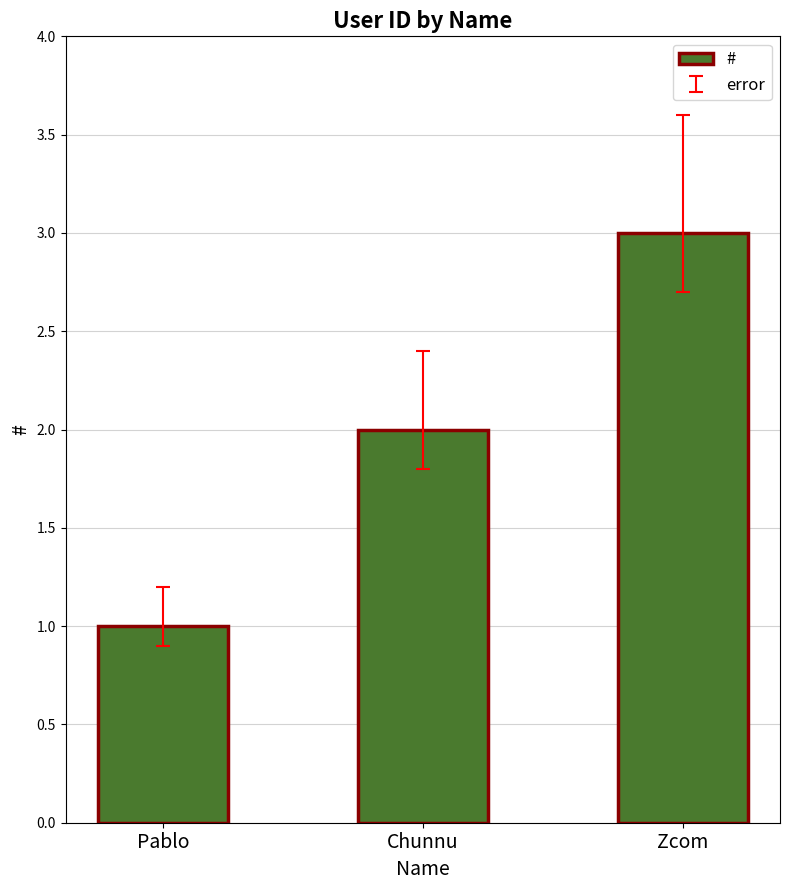

Reading left to right, transcribe all the data shown in this chart.

Pablo=1	Chunnu=2	Zcom=3